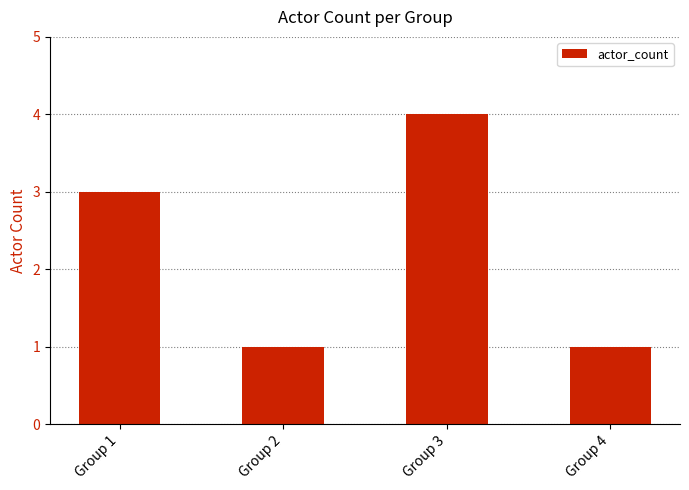

Which has a higher value, Group 1 or Group 2?

Group 1